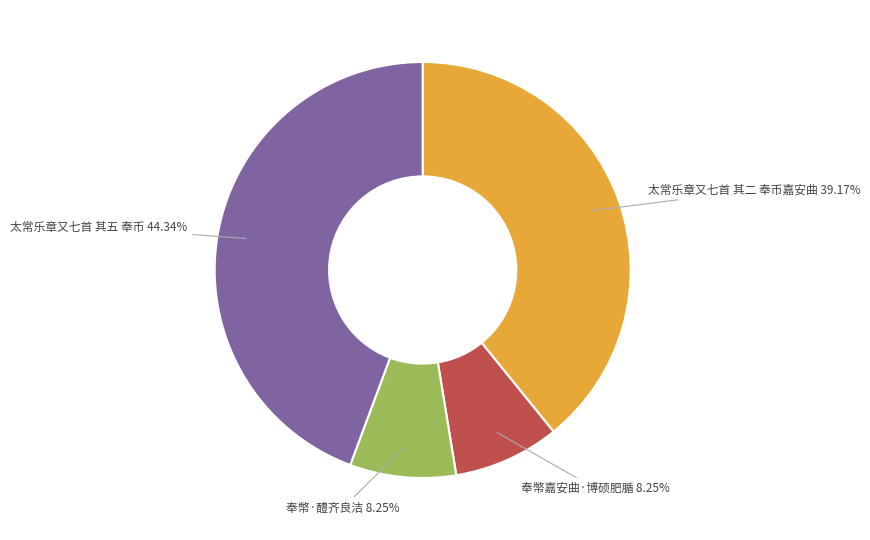

Is there any slice that represents more than half of the pie?

No